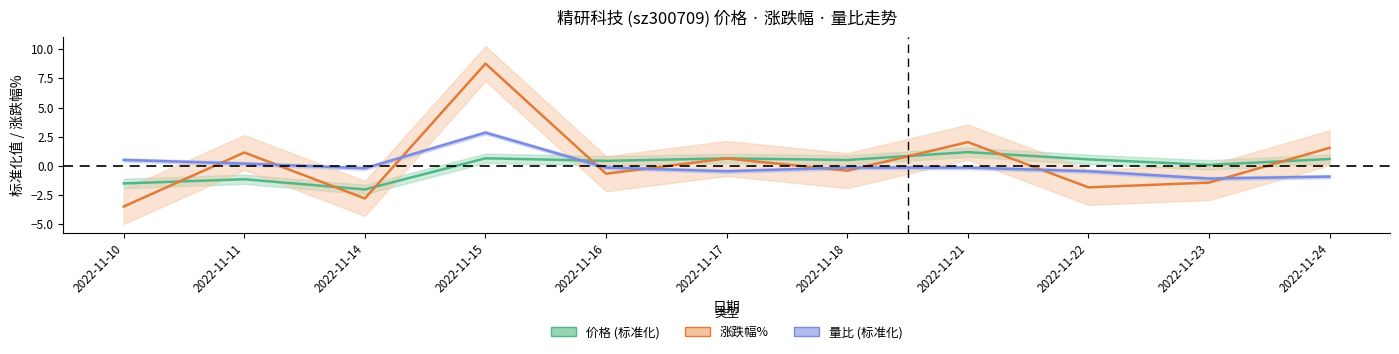

How many negative values does the 量比 series have?

8